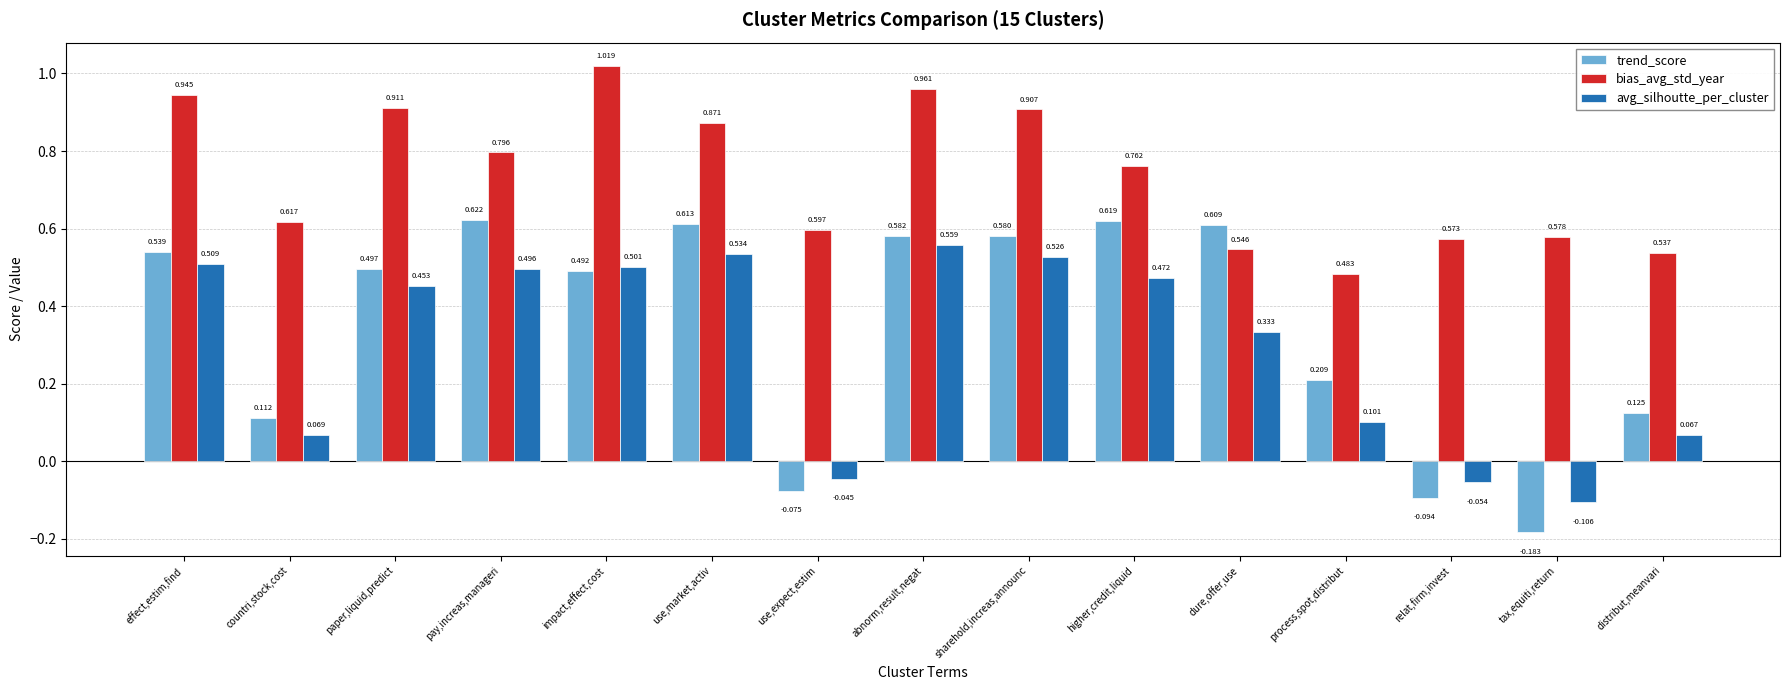

List the series in order of their peak value, highest first.

bias_avg_std_year, trend_score, avg_silhoutte_per_cluster